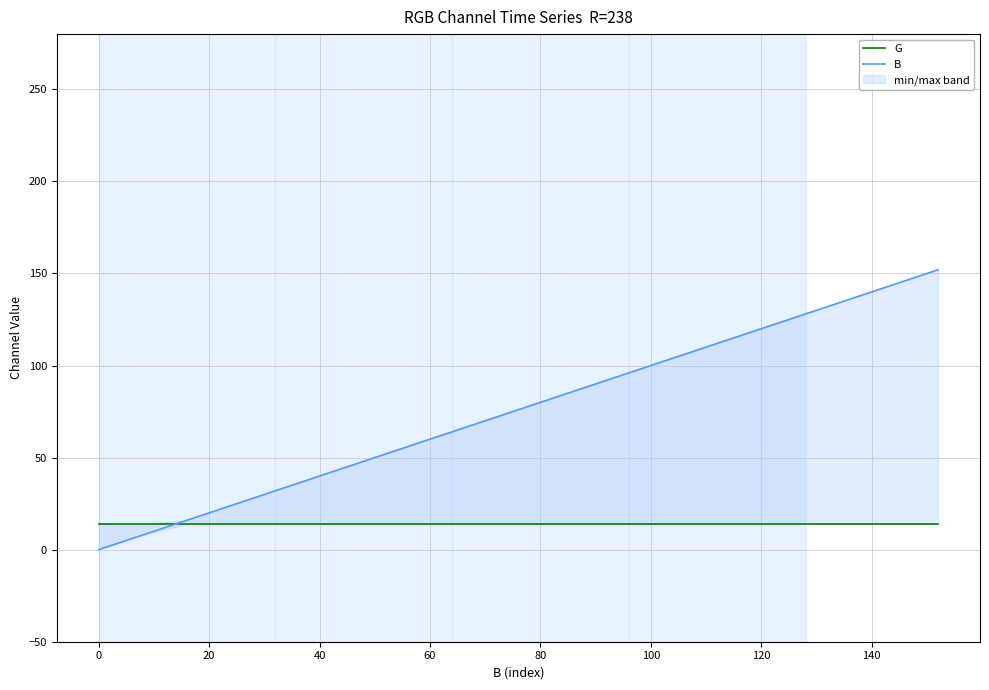

Is the value of B at 140 greater than the value of G at 11?

Yes